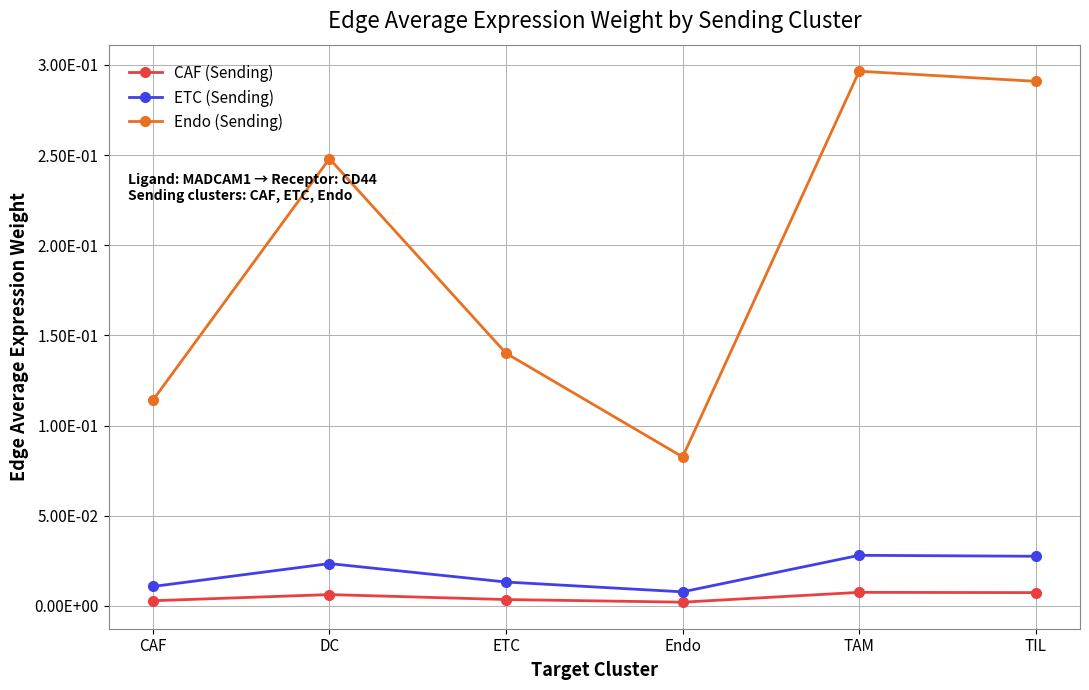

What is the difference between the highest and lowest values at CAF?

0.1